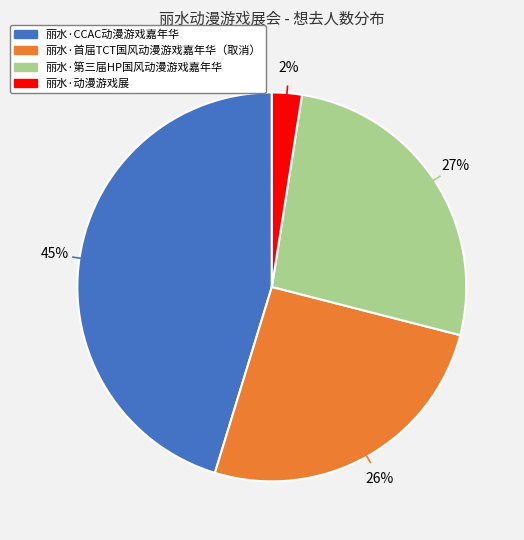

To the nearest percent, what percentage of the pie is 丽水·CCAC动漫游戏嘉年华?

45%